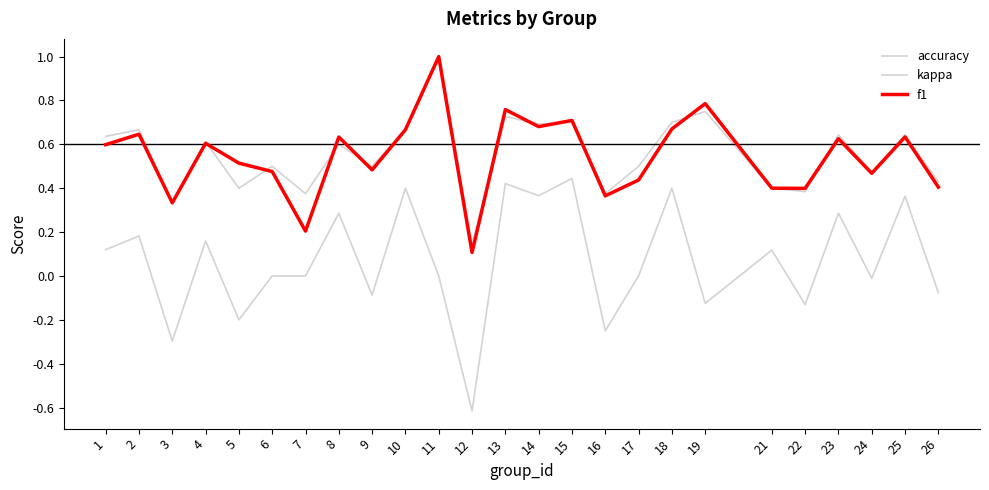

Does the chart have visible grid lines?

No